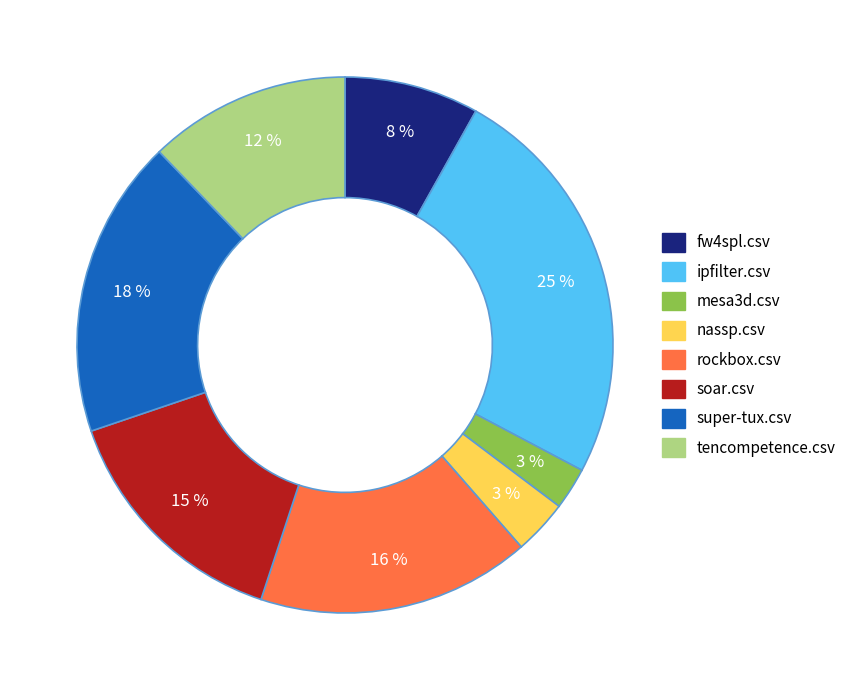

To the nearest percent, what is the difference between the largest and smallest slice percentages?

22%